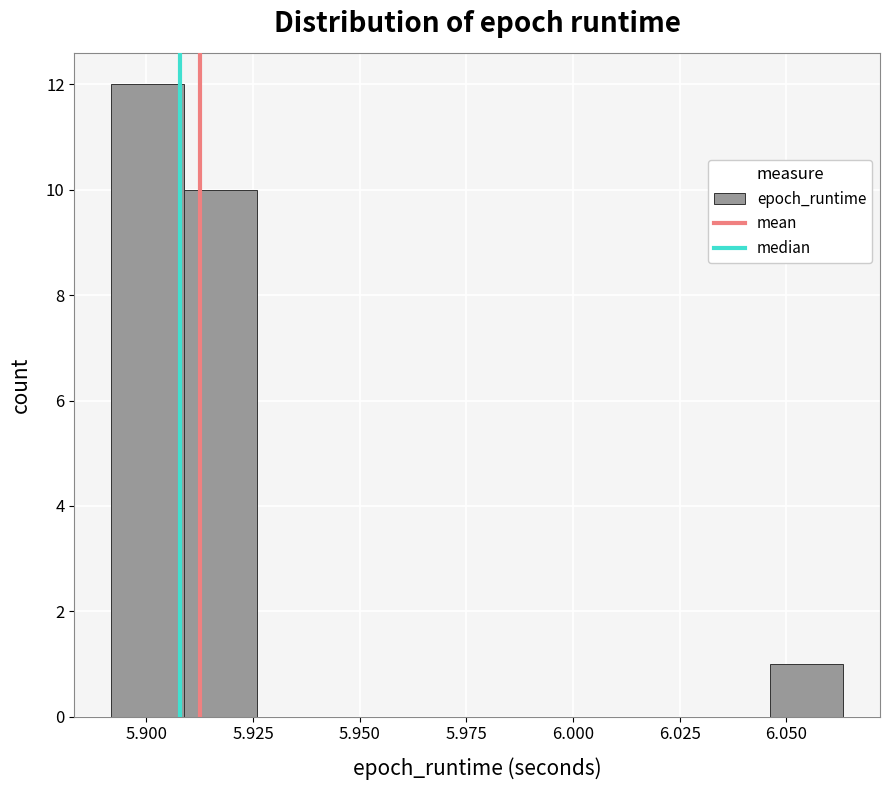

Read against the x-axis, roughly where is the centre of the tallest bar?

5.900